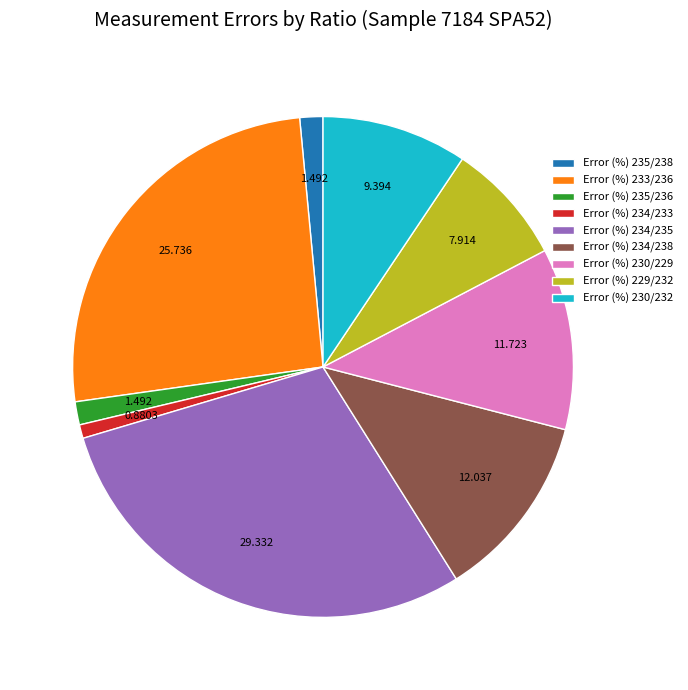

Is there a majority slice in this chart?

No